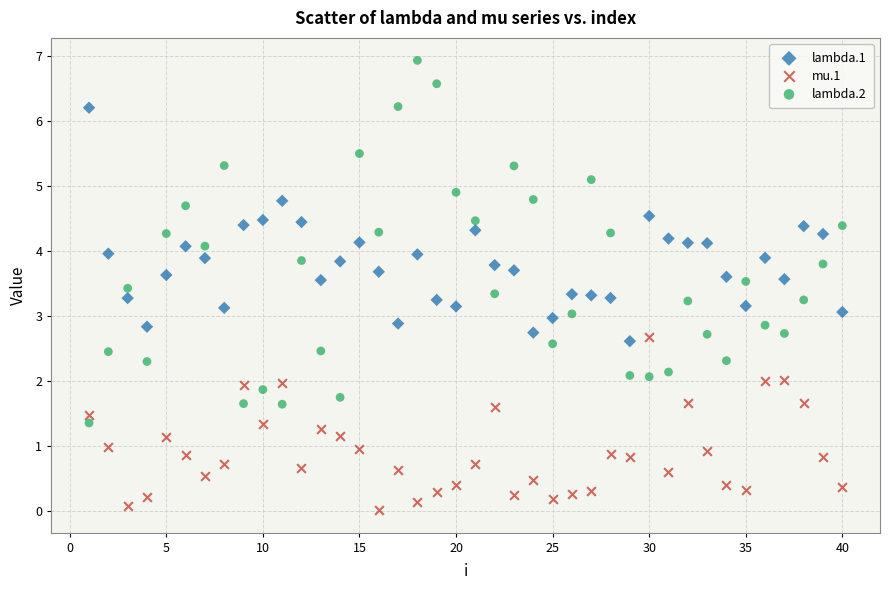

Across all data points, what is the range of Y values (max minus min)?

6.9